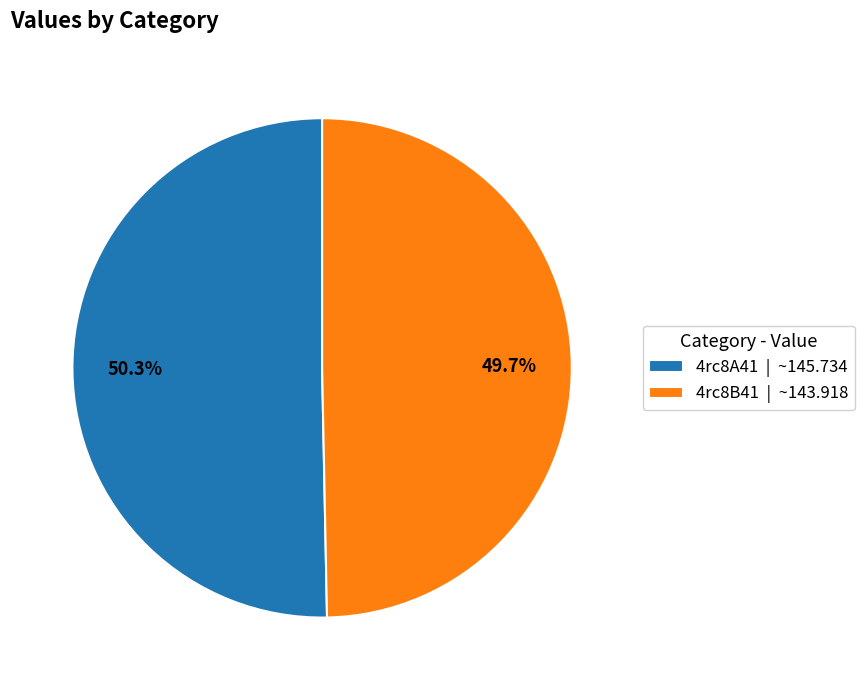

To the nearest percent, what portion does 4rc8B41 represent?

50%